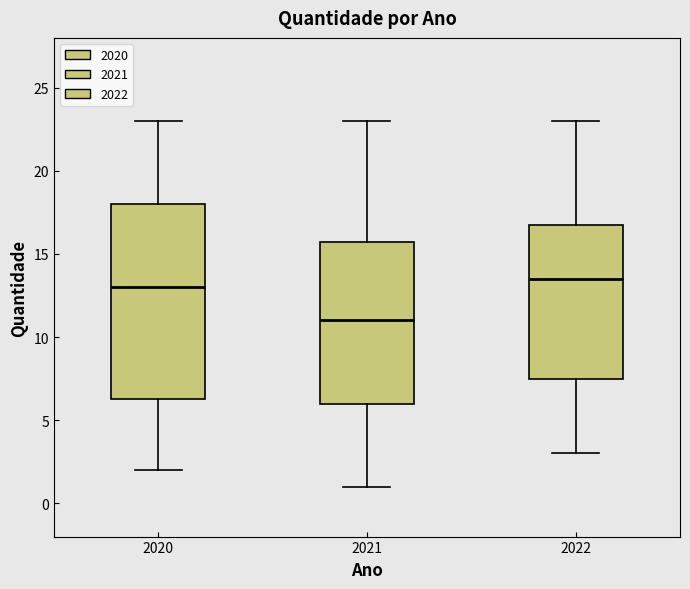

Which box's median line is the highest?

2022